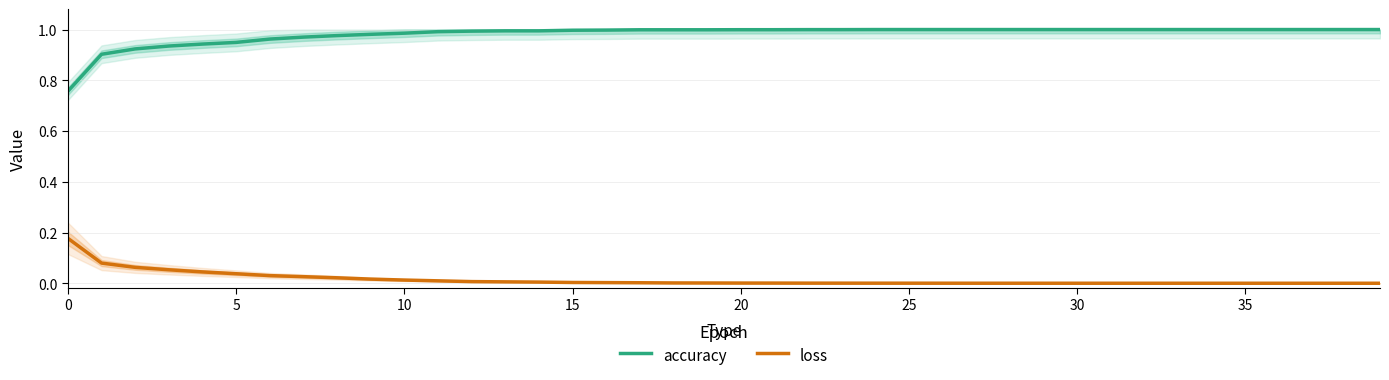

At which category does the chart reach its minimum across all series?

39